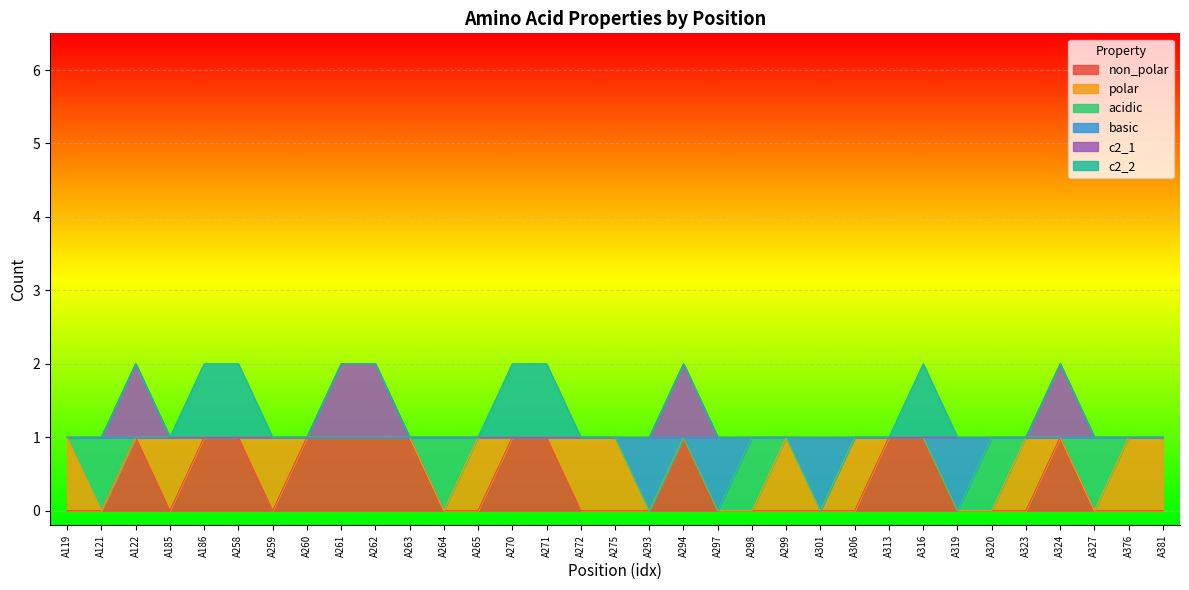

Between A122 and A323, which series saw the biggest shift?

non_polar